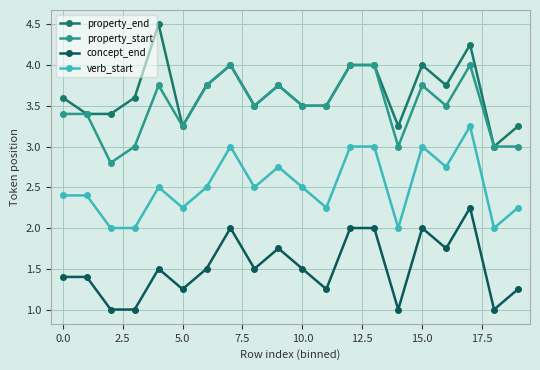

List the series in order of their peak value, highest first.

property_end, property_start, verb_start, concept_end